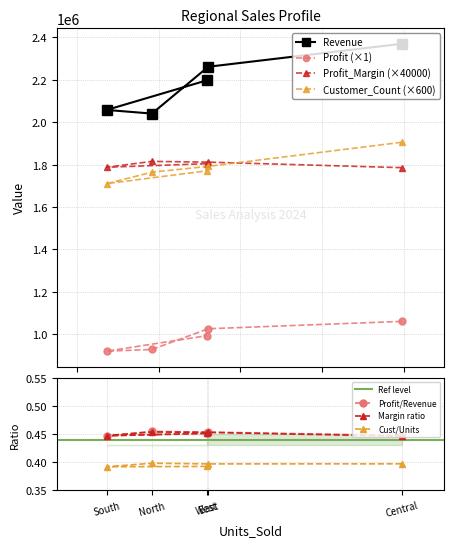

What is the value of the Profit (×1) point at the 2nd from the left?

928268.5